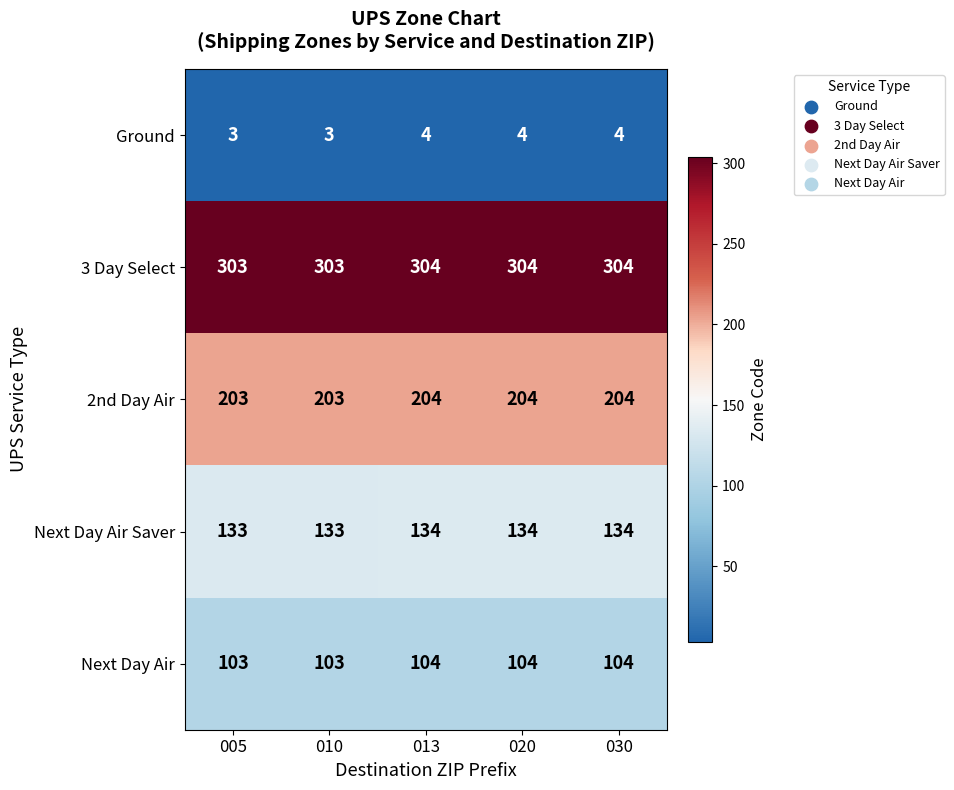

What is the total value across all series at 020?

750